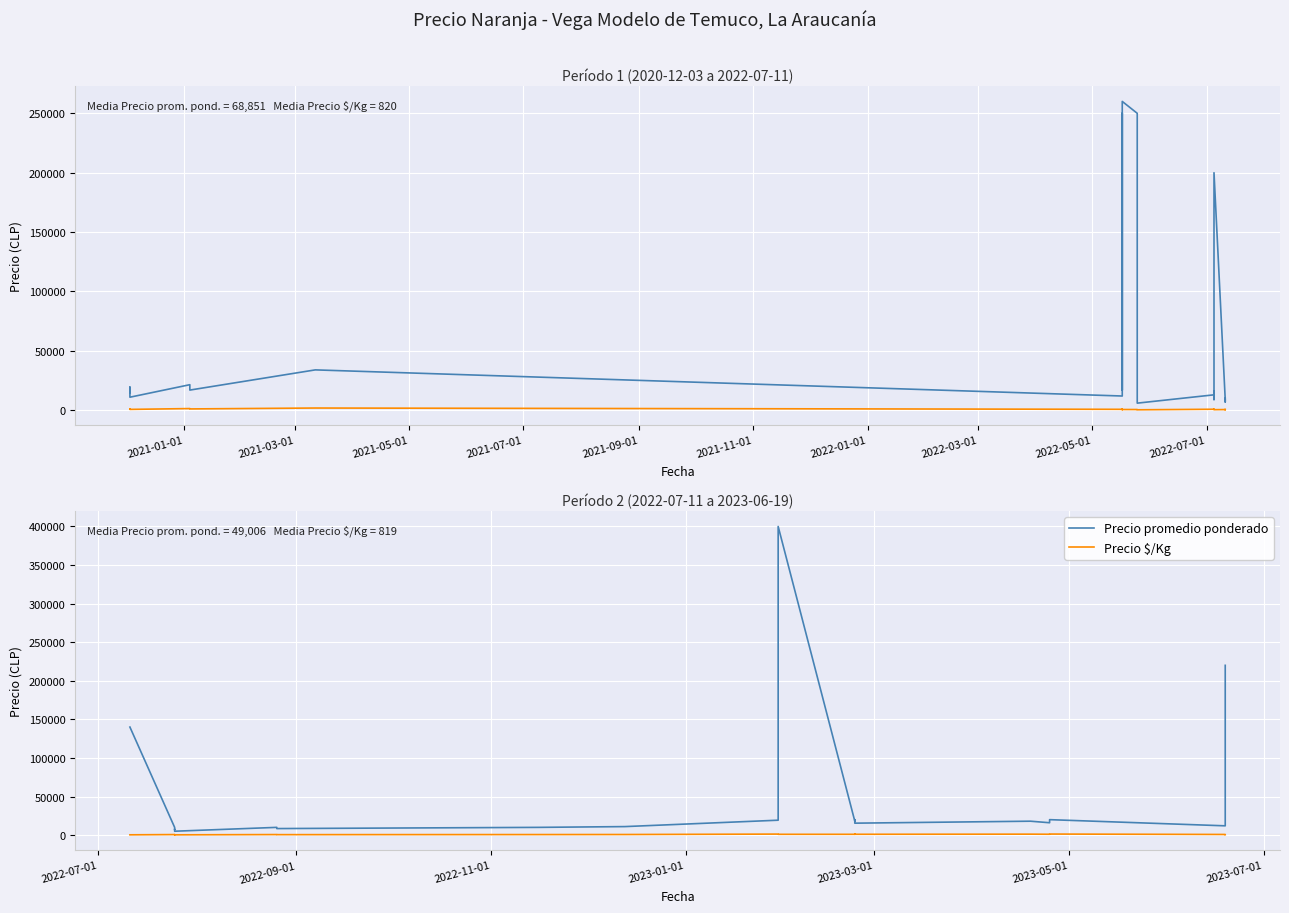

What is the difference between the second highest and minimum values in the Precio $/Kg series?

1000